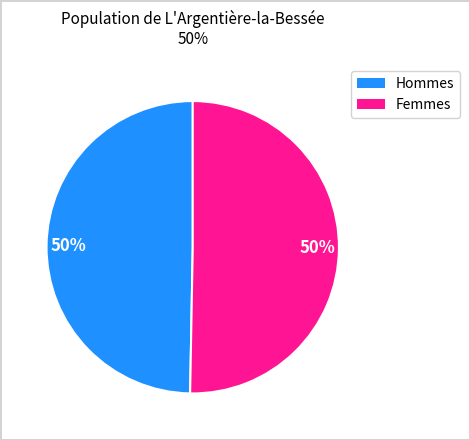

To the nearest percent, what is the average slice percentage?

50%